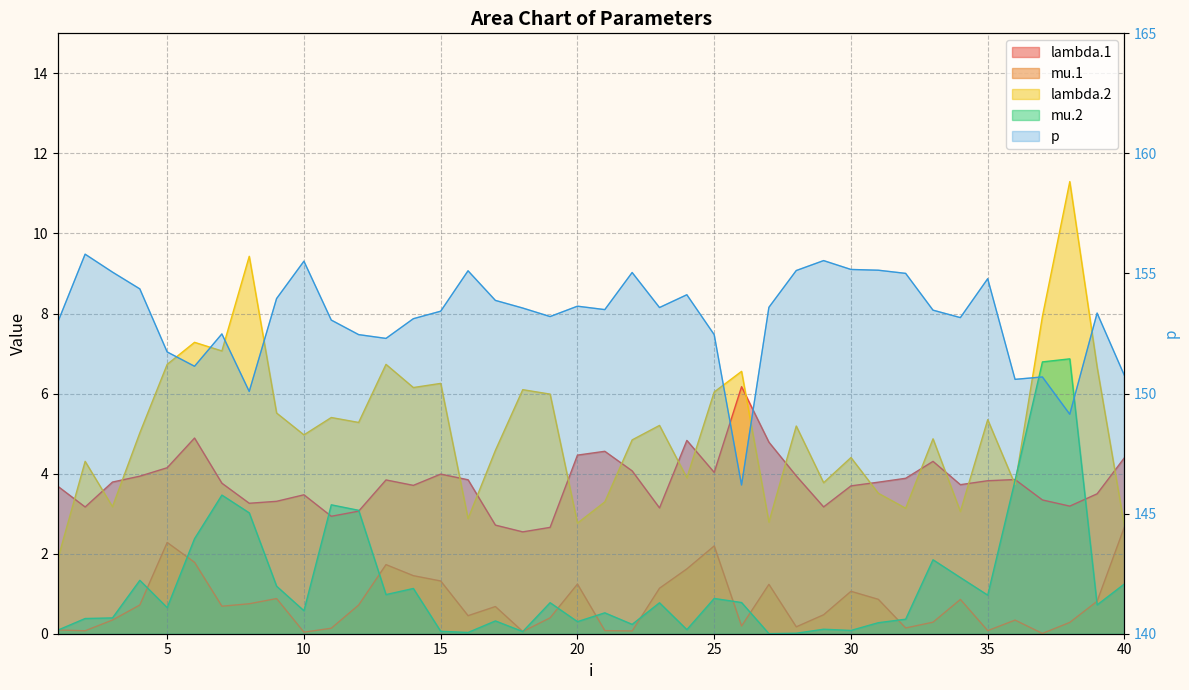

Reading right to left, list all the values displayed in this chart.

lambda.1: 4.4	3.5	3.2	3.3	3.9	3.8	3.7	4.3	3.9	3.8	3.7	3.2	3.9	4.8	6.2	4.0	4.8	3.1	4.1	4.6	4.5	2.7	2.5	2.7	3.8	4.0	3.7	3.8	3.1	2.9	3.5	3.3	3.3	3.8	4.9	4.1	3.9	3.8	3.2	3.7
mu.1: 2.7	0.8	0.3	0.0	0.3	0.1	0.9	0.3	0.1	0.9	1.1	0.5	0.2	1.2	0.2	2.2	1.6	1.1	0.1	0.1	1.2	0.4	0.1	0.7	0.5	1.3	1.5	1.7	0.7	0.1	0.0	0.9	0.7	0.7	1.8	2.3	0.7	0.3	0.1	0.1
lambda.2: 2.7	6.7	11.3	7.9	3.7	5.3	3.1	4.9	3.1	3.5	4.4	3.8	5.2	2.8	6.6	6.0	3.9	5.2	4.8	3.3	2.8	6.0	6.1	4.6	2.9	6.3	6.2	6.7	5.3	5.4	5.0	5.5	9.4	7.1	7.3	6.7	5.0	3.2	4.3	1.9
mu.2: 1.2	0.7	6.9	6.8	3.8	1.0	1.4	1.8	0.4	0.3	0.1	0.1	0.0	0.0	0.8	0.9	0.1	0.8	0.2	0.5	0.3	0.8	0.1	0.3	0.0	0.1	1.1	1.0	3.1	3.2	0.6	1.2	3.0	3.5	2.4	0.7	1.3	0.4	0.4	0.1
p: 150.7	153.4	149.1	150.7	150.6	154.8	153.2	153.5	155.0	155.1	155.2	155.5	155.1	153.6	146.2	152.5	154.1	153.6	155.0	153.5	153.6	153.2	153.6	153.9	155.1	153.4	153.1	152.3	152.5	153.1	155.5	154.0	150.1	152.5	151.1	151.7	154.4	155.1	155.8	153.0